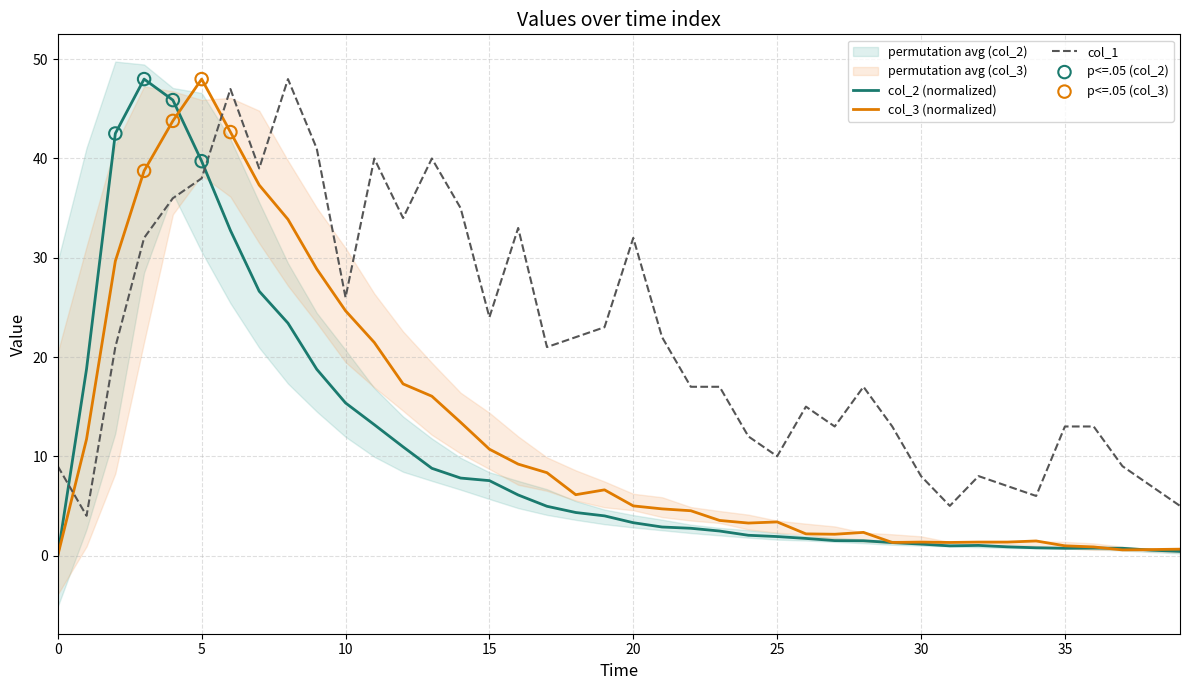

Is it true that col_3 (normalized) equals 43.2 at 10?

False